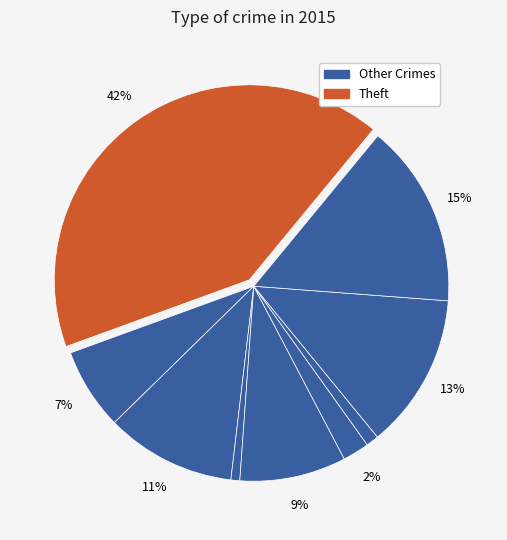

How many segments does this pie chart have?

9